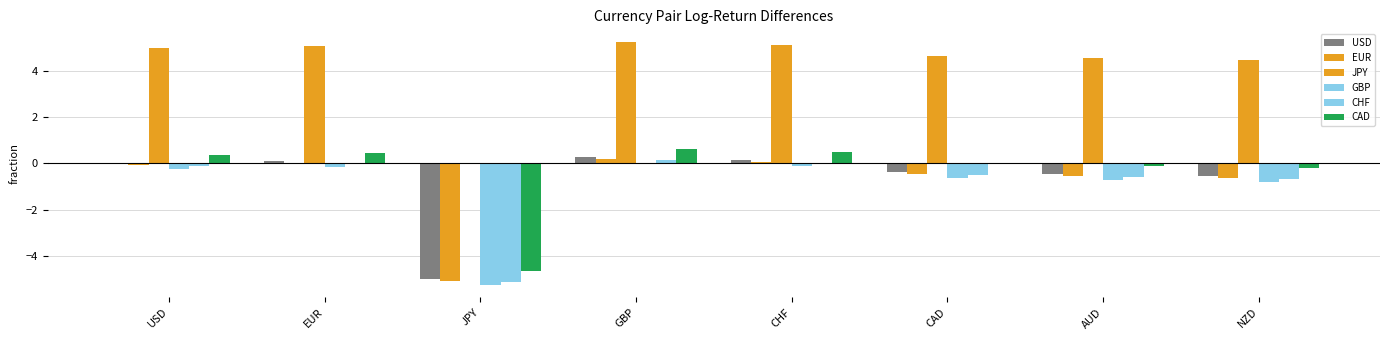

How many distinct data groups are displayed?

6